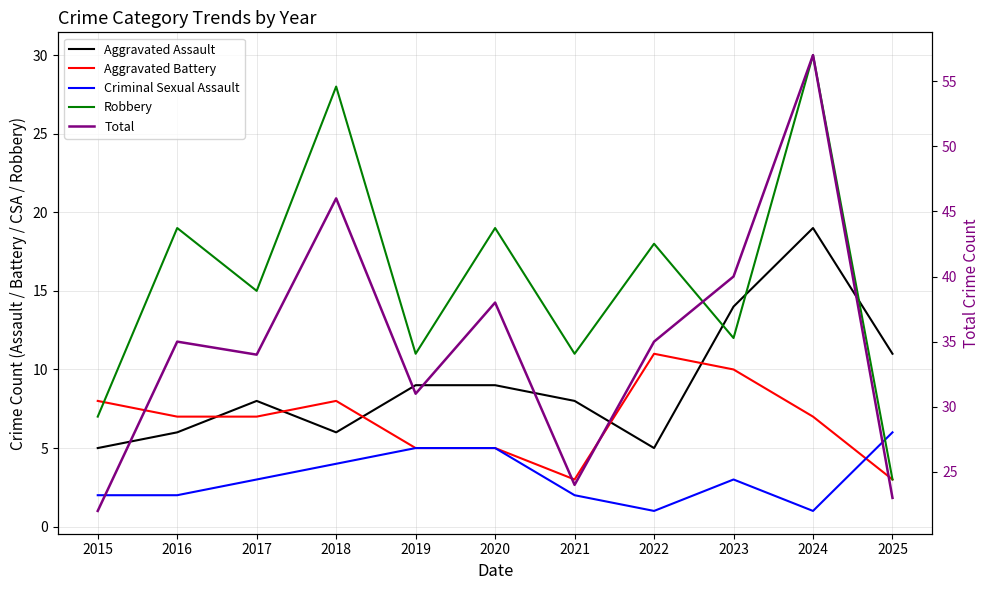

Which series ends up on top after the final intersection of Aggravated Battery and Criminal Sexual Assault?

Criminal Sexual Assault